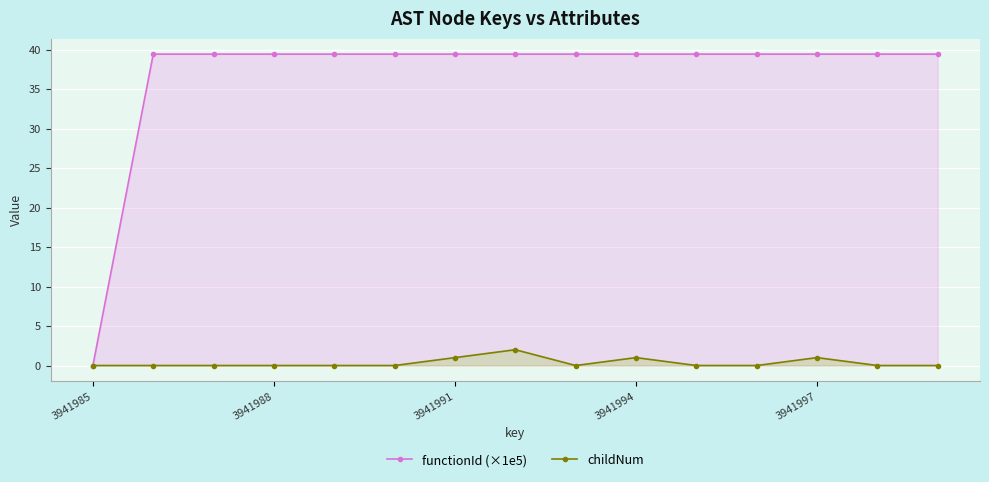

In childNum, how many points are higher than both neighbors (excluding endpoints)?

3